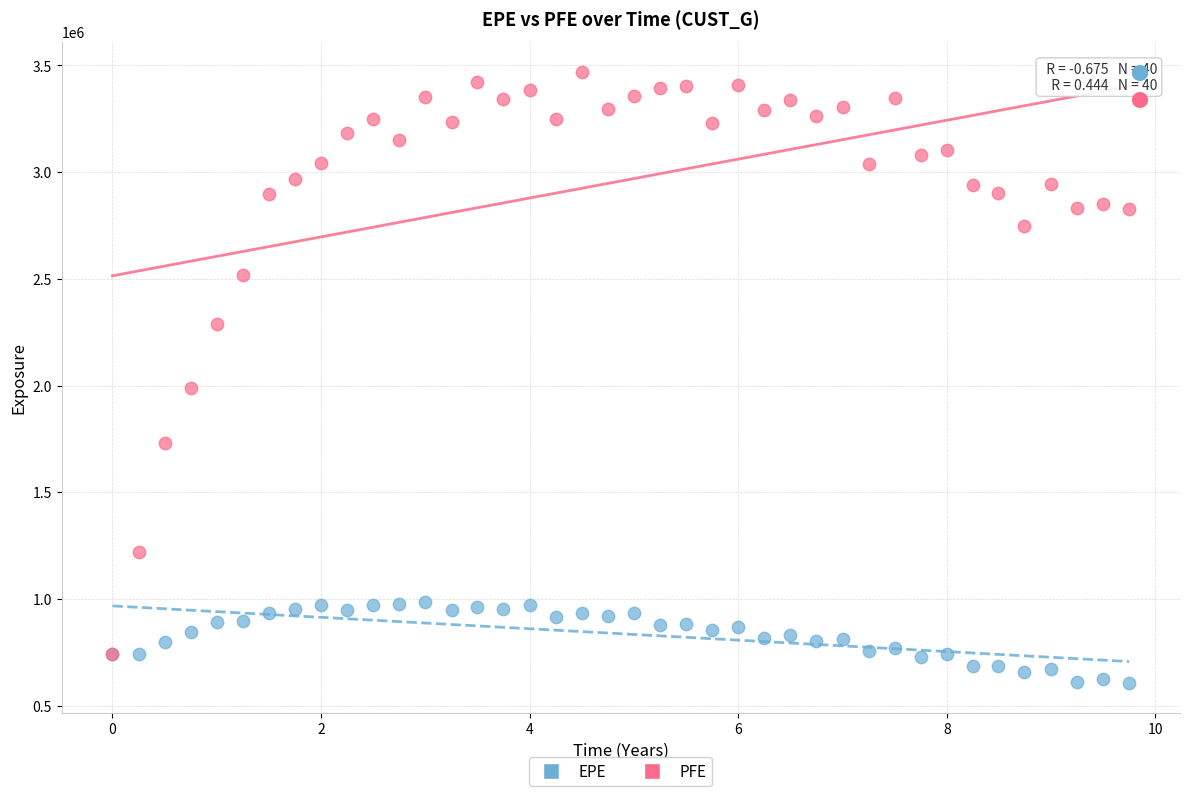

Across all series, what Y value is closest to 2037609?

1990481.0